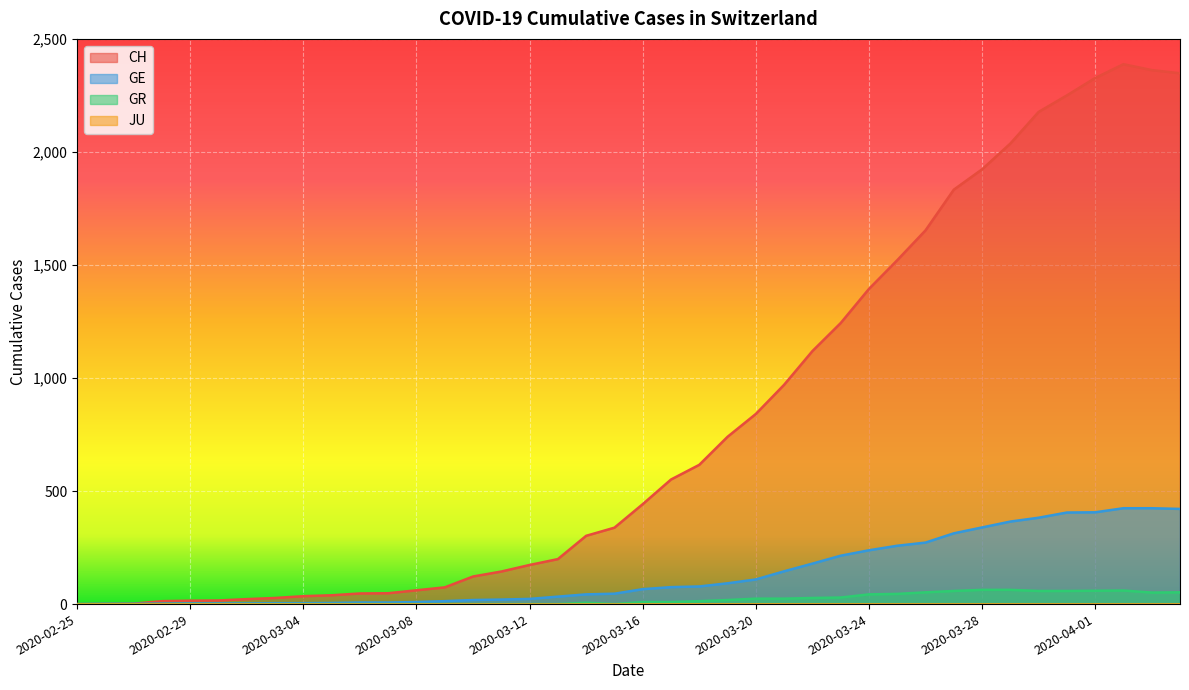

True or false: GE has more than 0 points higher than both neighbors.

False